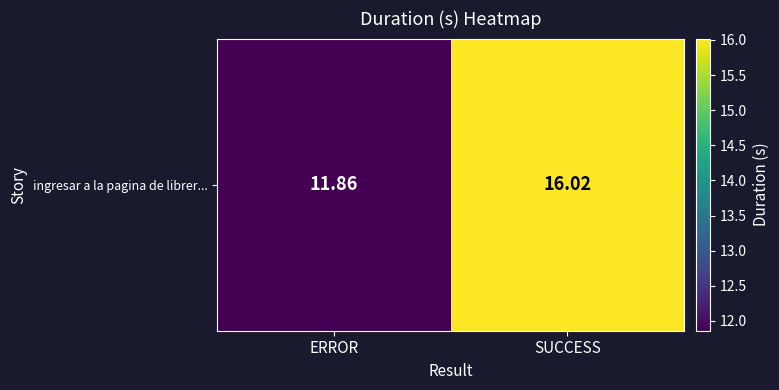

What is the difference between the values at SUCCESS and ERROR?

4.2